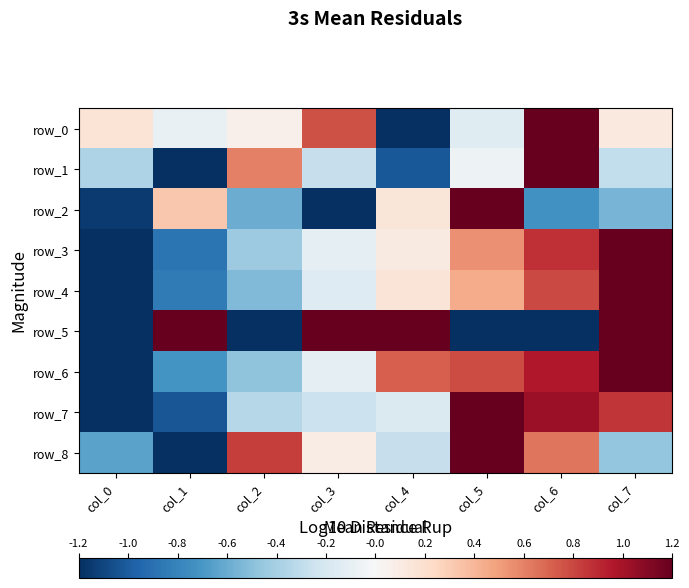

At how many categories does at least one series exceed 0?

8